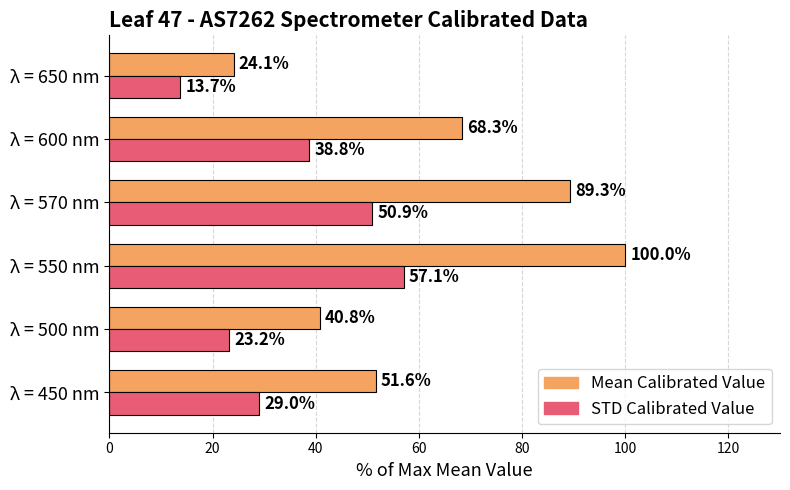

Is it true that STD Calibrated Value equals 8.8 at λ = 450 nm?

False